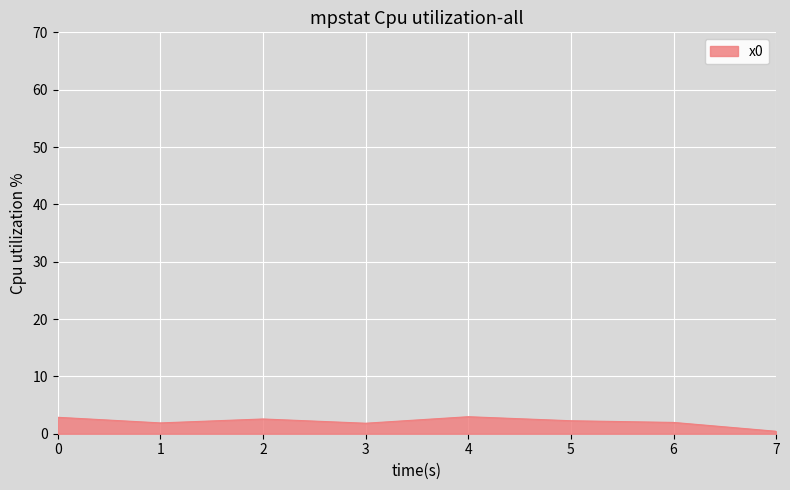

What is the difference between the maximum and minimum values?

2.5